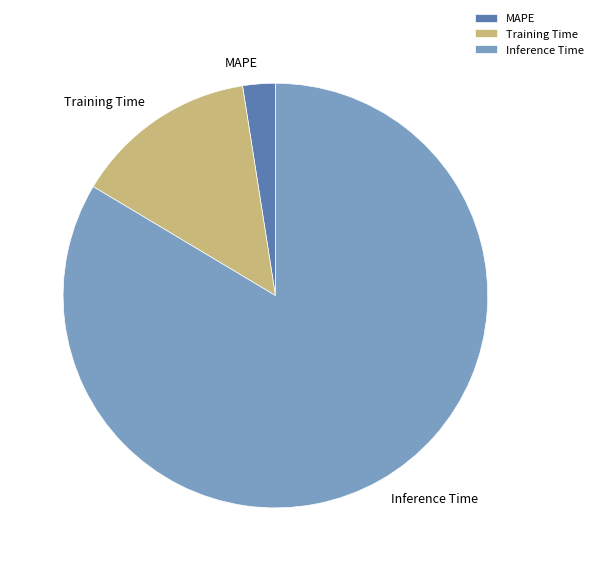

Which has a higher value, Inference Time or MAPE?

Inference Time